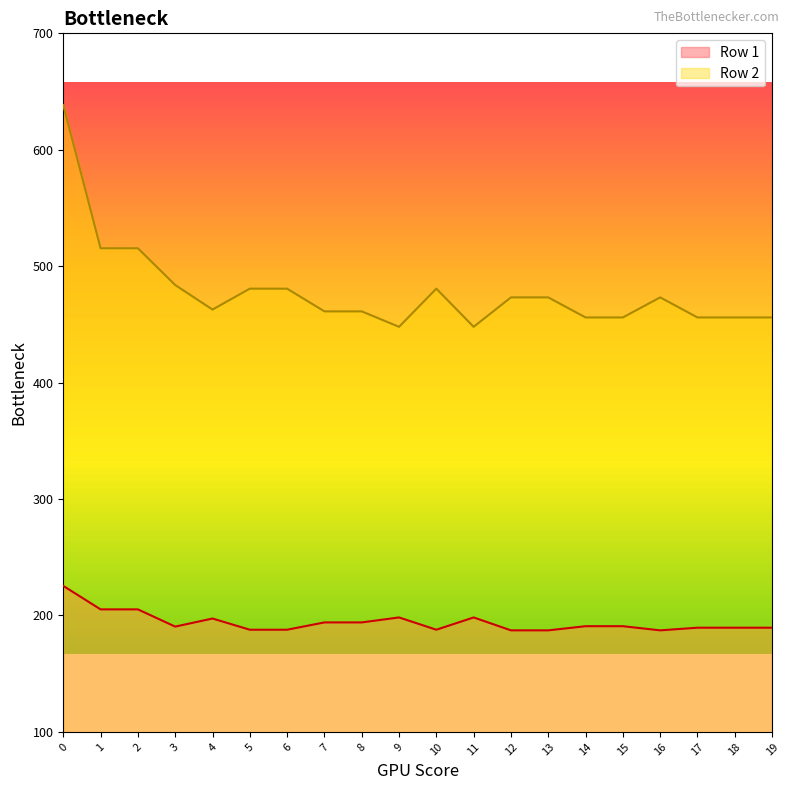

What is the highest value of the Row 2 series?

638.4